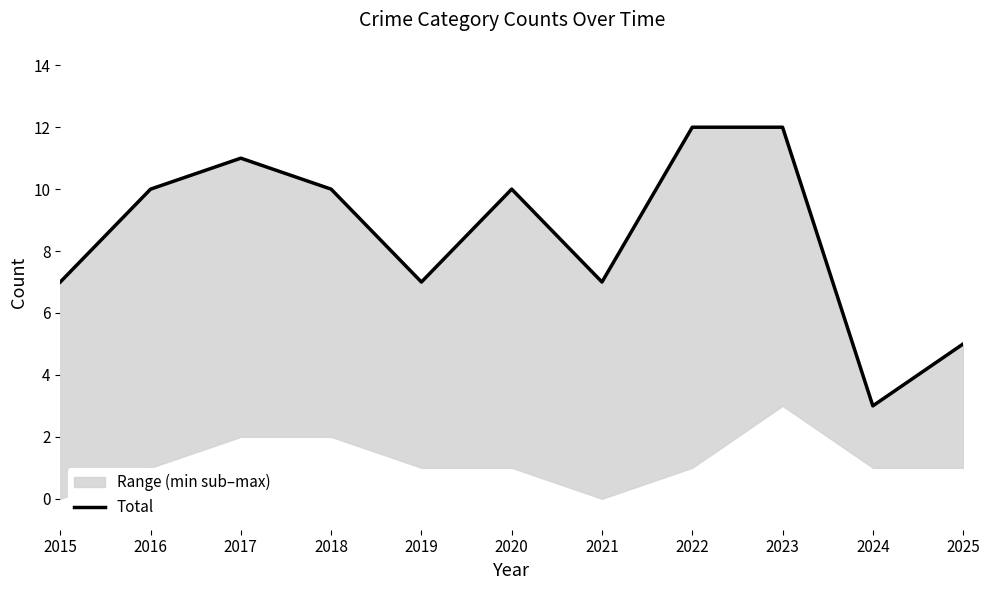

List the labels in order of value, largest first.

2022, 2023, 2017, 2016, 2018, 2020, 2015, 2019, 2021, 2025, 2024